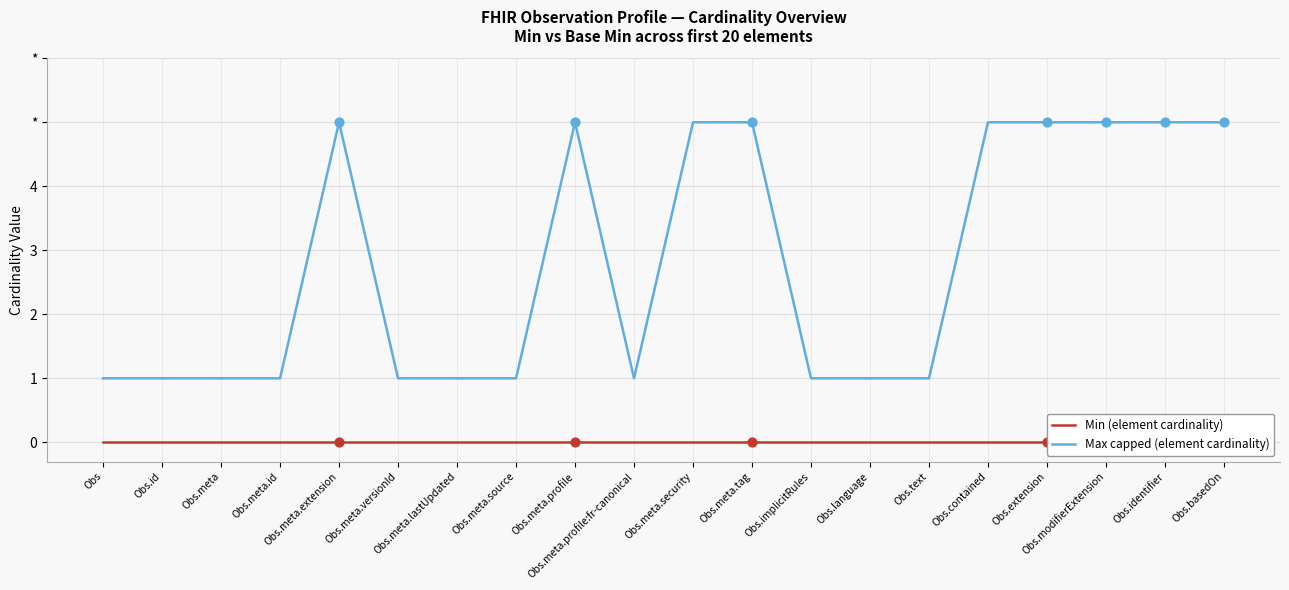

Which series contains the highest Y value?

Max capped (element cardinality)